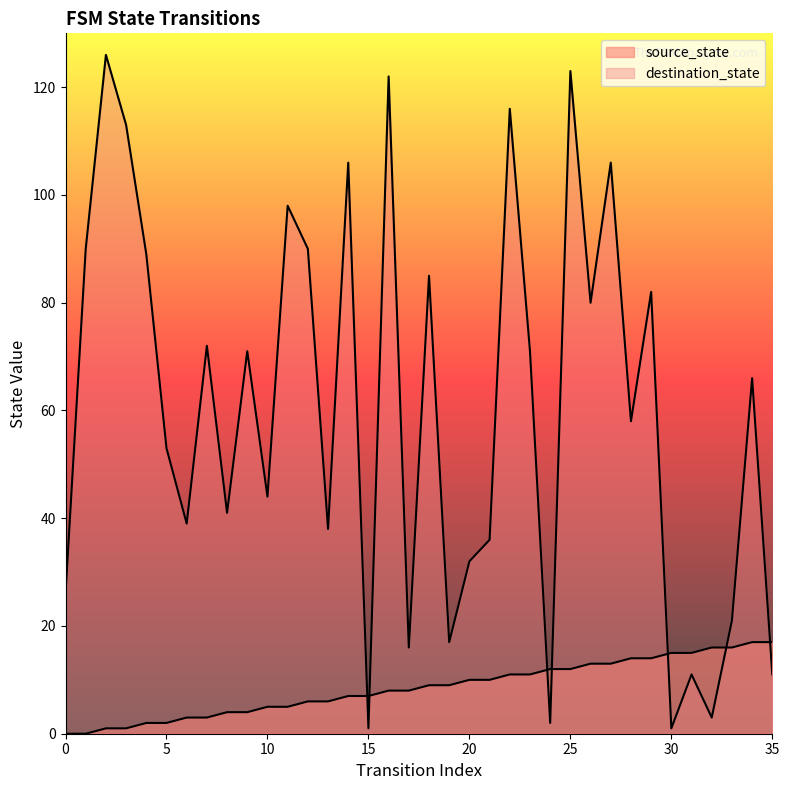

After their last crossing, which series has the higher values: destination_state or source_state?

source_state